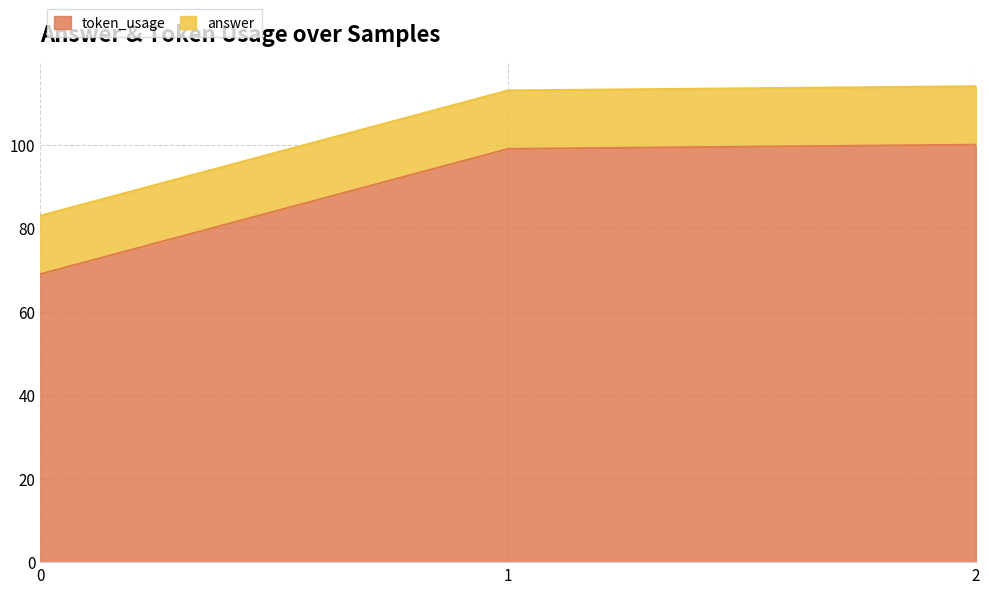

Is it true that the value at 0 is 115?

False